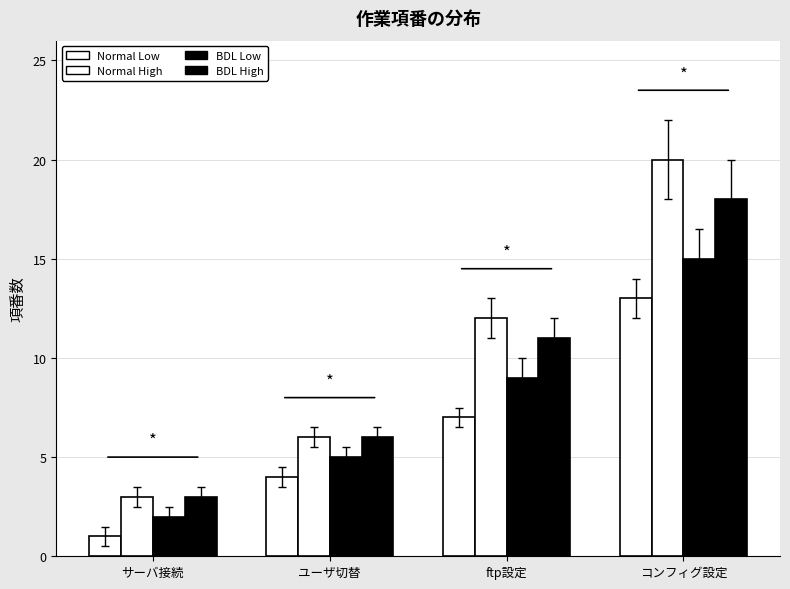

Reading left to right, transcribe all the data shown in this chart.

Normal Low: サーバ接続=1	ユーザ切替=4	ftp設定=7	コンフィグ設定=13
Normal High: サーバ接続=3	ユーザ切替=6	ftp設定=12	コンフィグ設定=20
BDL Low: サーバ接続=2	ユーザ切替=5	ftp設定=9	コンフィグ設定=15
BDL High: サーバ接続=3	ユーザ切替=6	ftp設定=11	コンフィグ設定=18